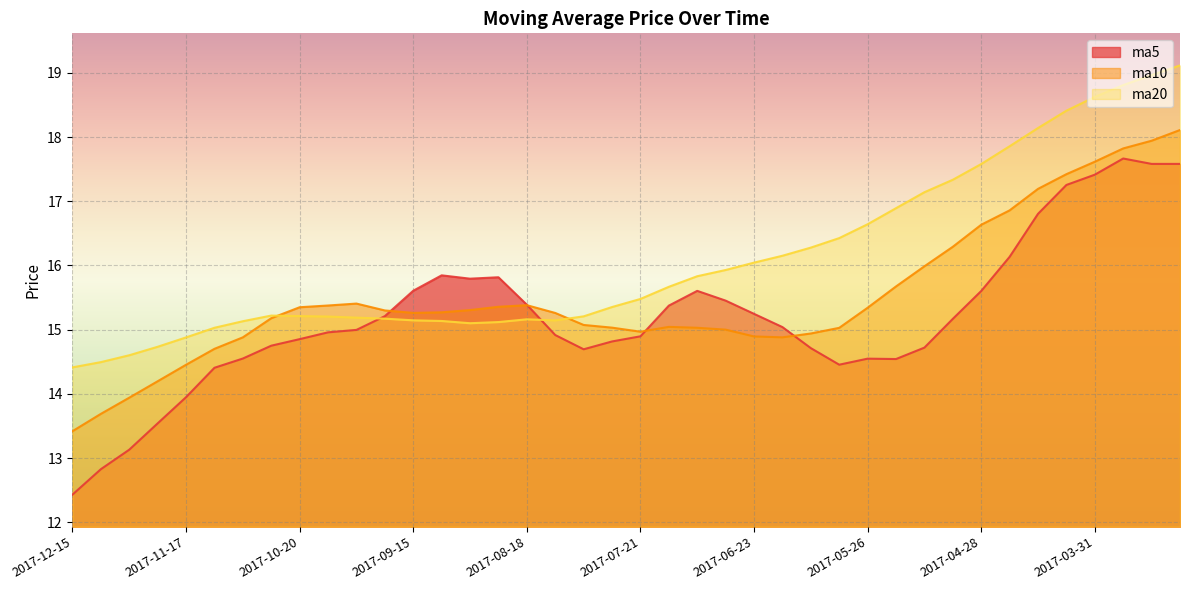

What is the highest value of the ma5 series?

17.7